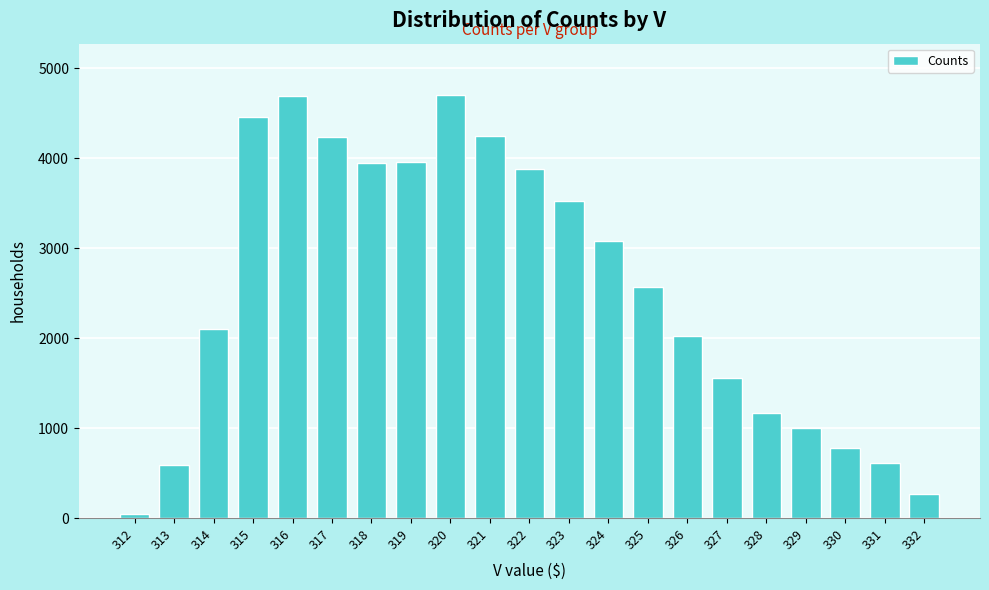

The value at 327 is 1558. True or false?

True